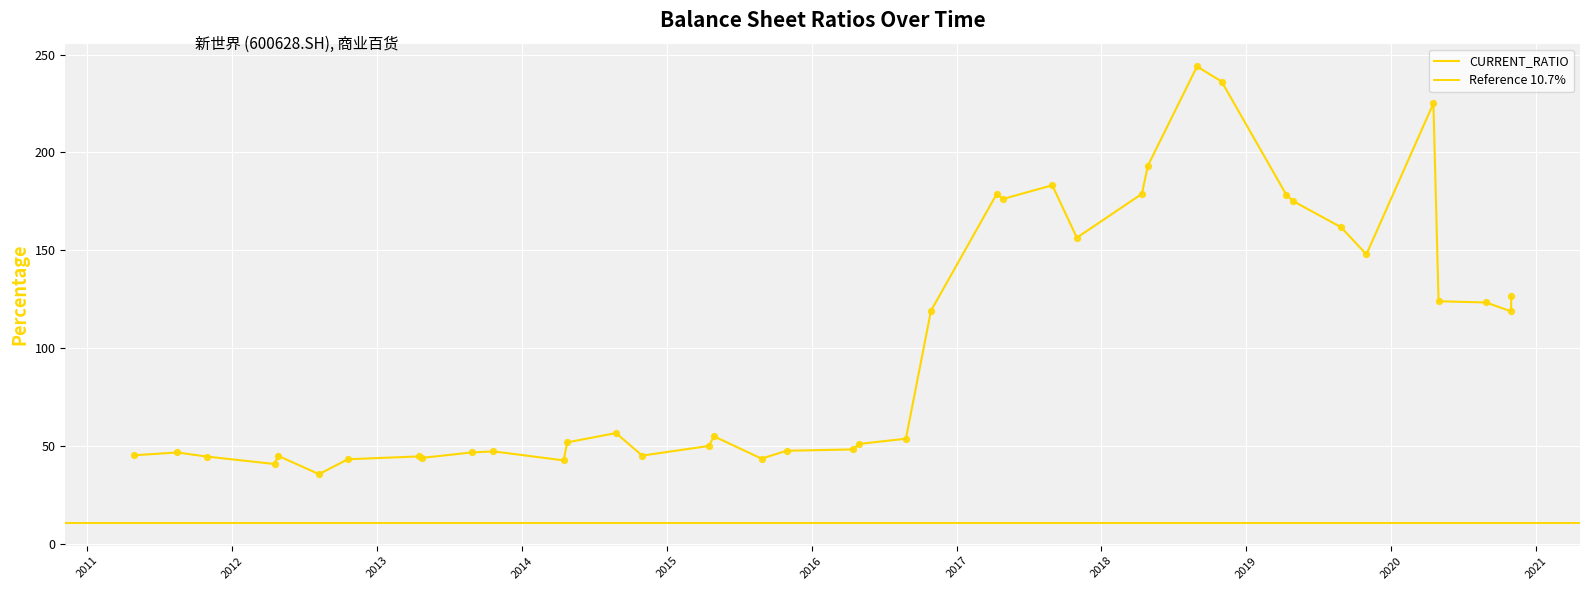

Which has a higher value, 2013-04-25 or 2015-08-28?

2013-04-25